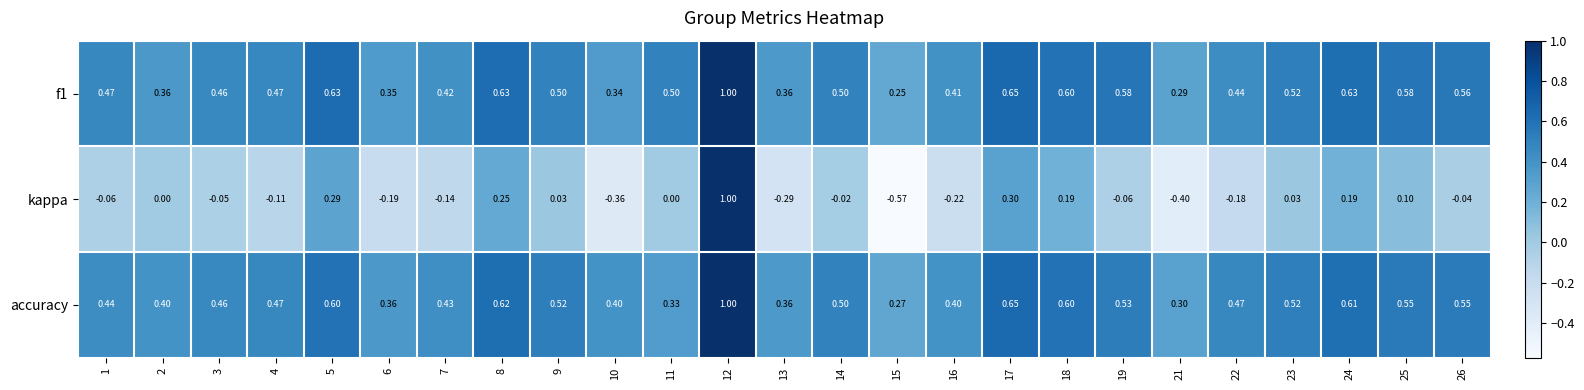

Which series changed the most between 3 and 22?

kappa